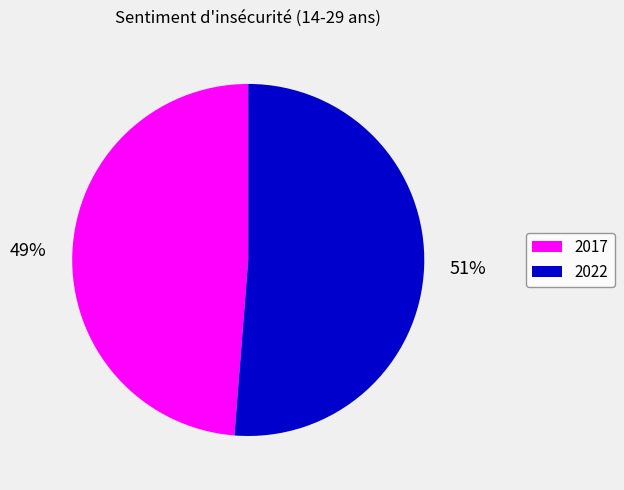

What is the smallest slice in the pie chart?

2017